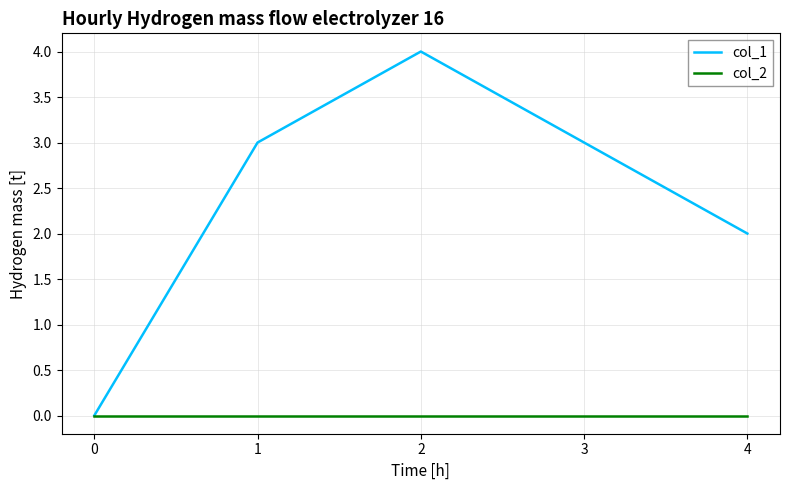

Which series has the widest spread of values?

col_1